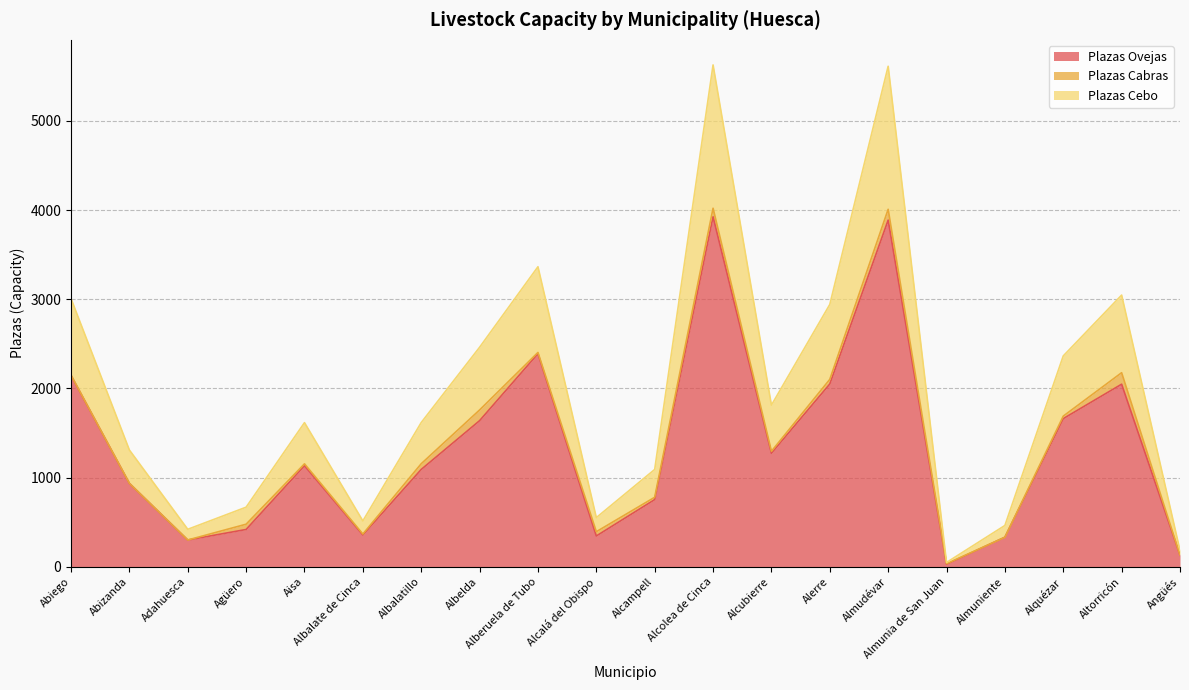

True or false: Plazas Ovejas has a value of 2389 at Alberuela de Tubo.

True